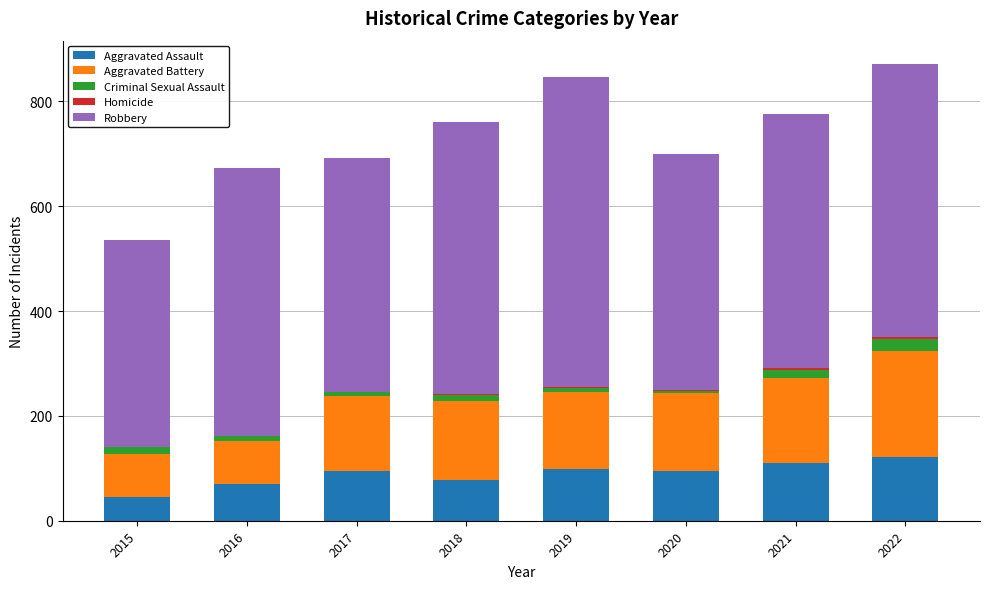

What is the sum of all Aggravated Assault values?

712